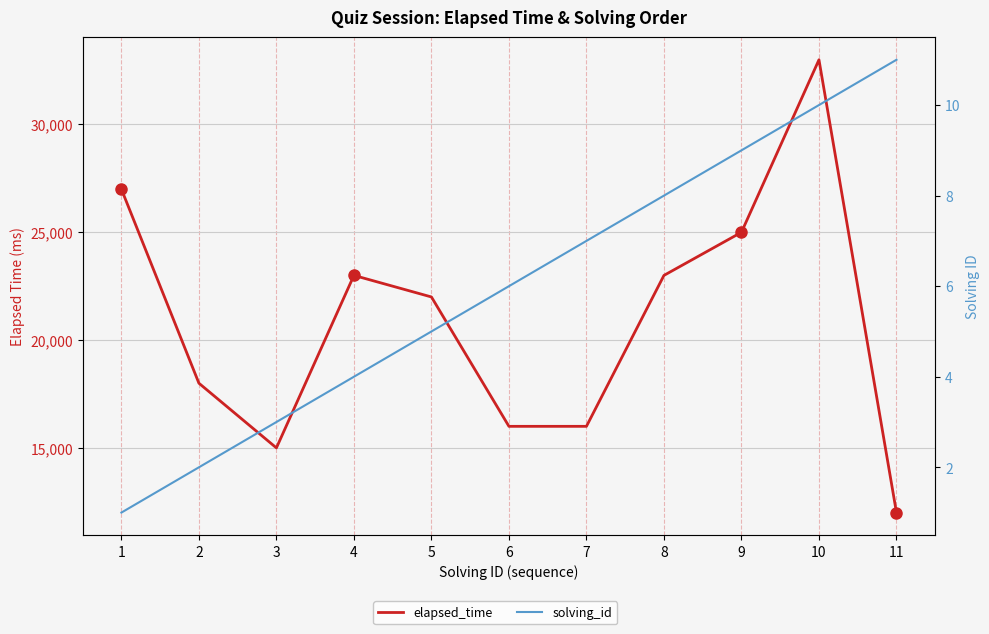

What is the maximum value for elapsed_time?

33000